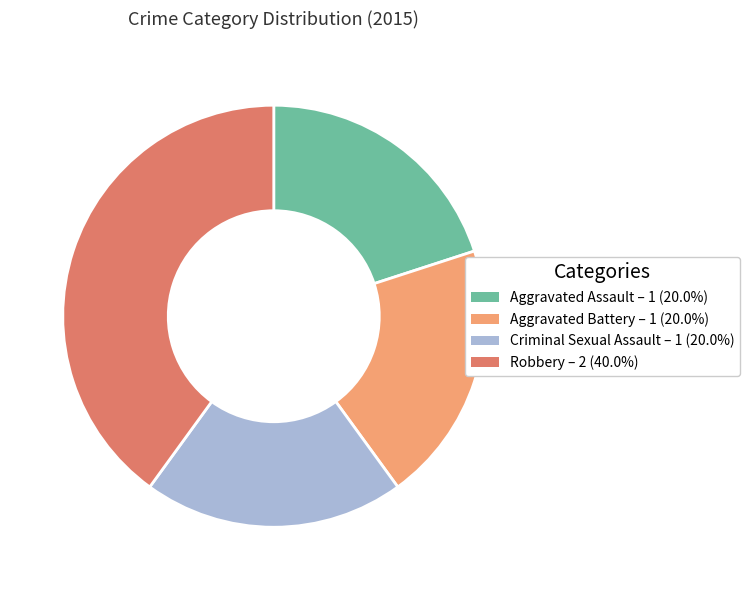

What is the ratio of the value at Aggravated Battery to the value at Robbery?

0.5